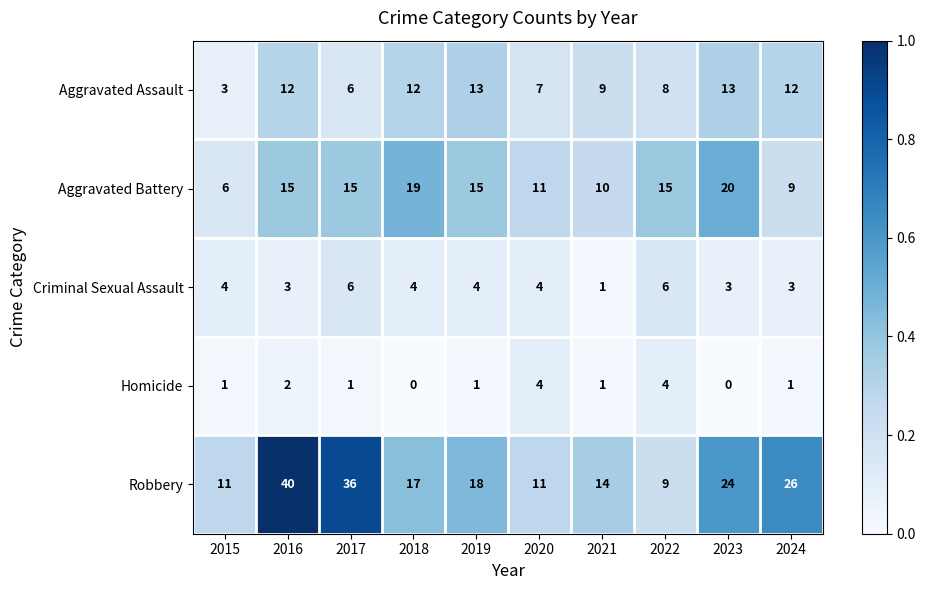

Which series changed the most between 2022 and 2023?

Robbery